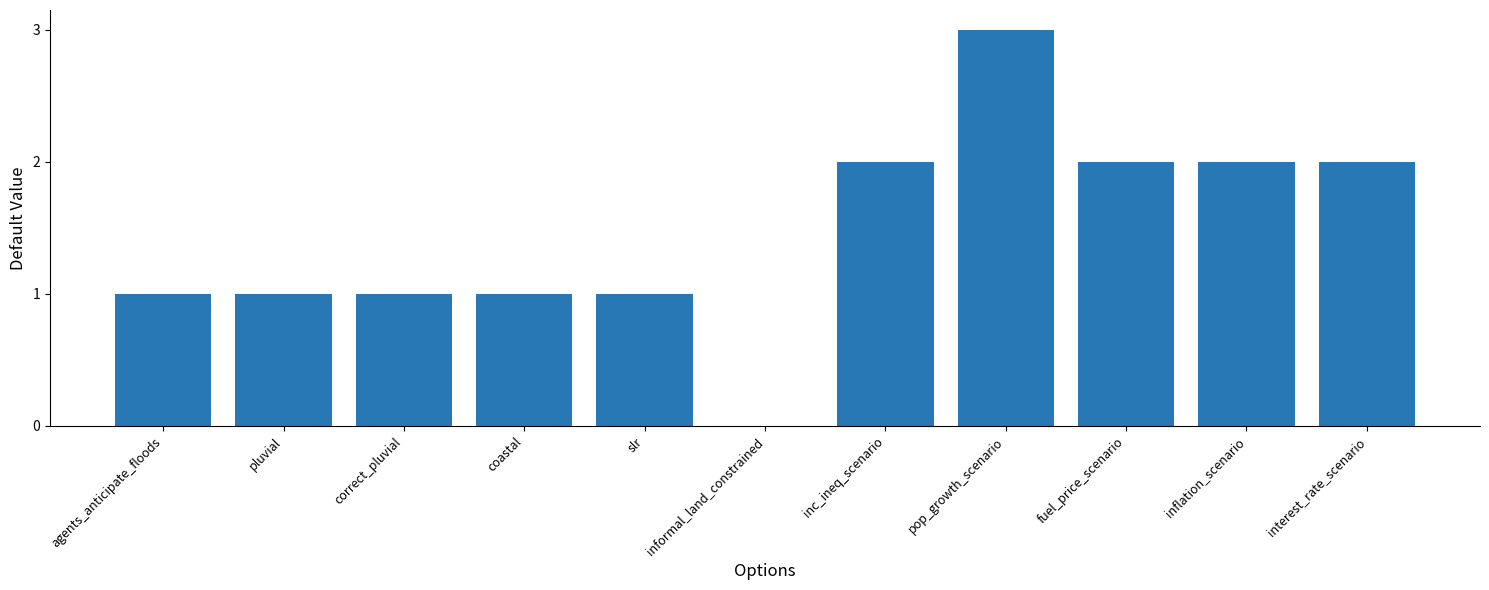

Reading right to left, what are all the values shown in this chart?

2	2	2	3	2	0	1	1	1	1	1